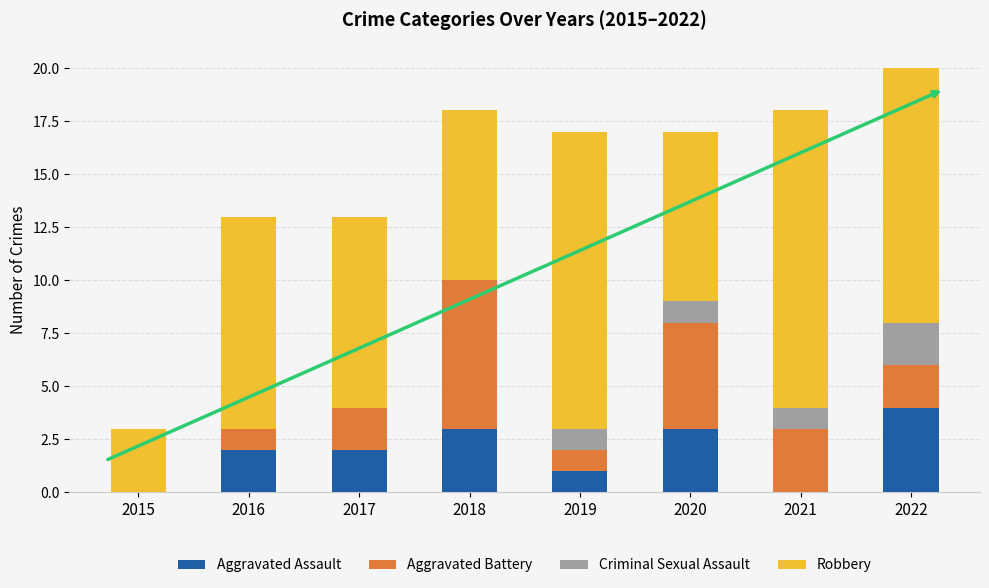

At which category is the sum across all series the highest?

2022